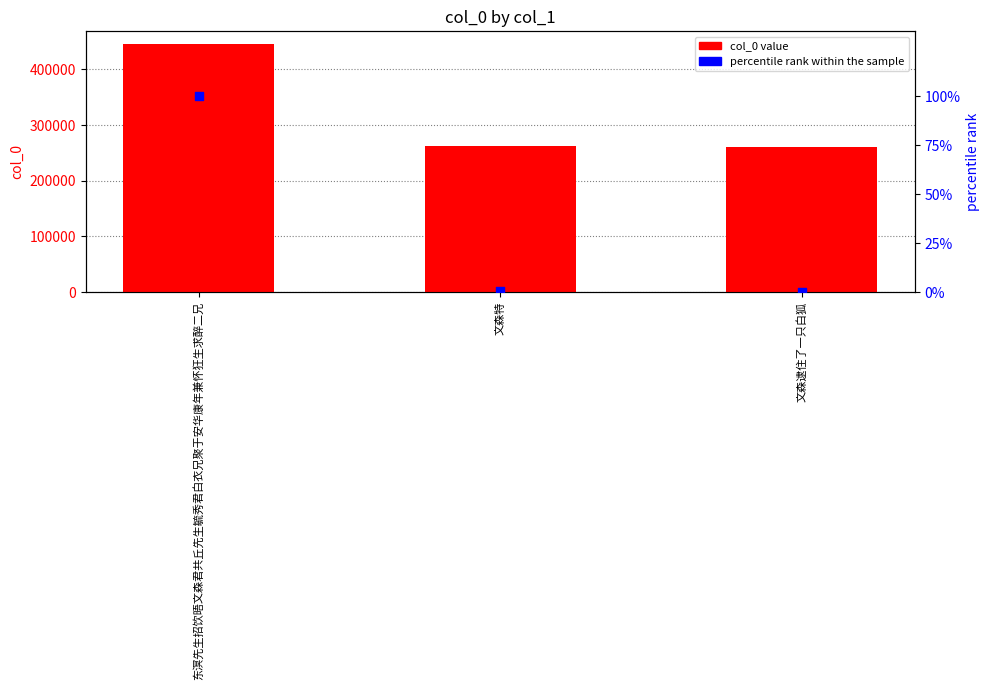

Which series contains the lowest Y value?

percentile rank within the sample